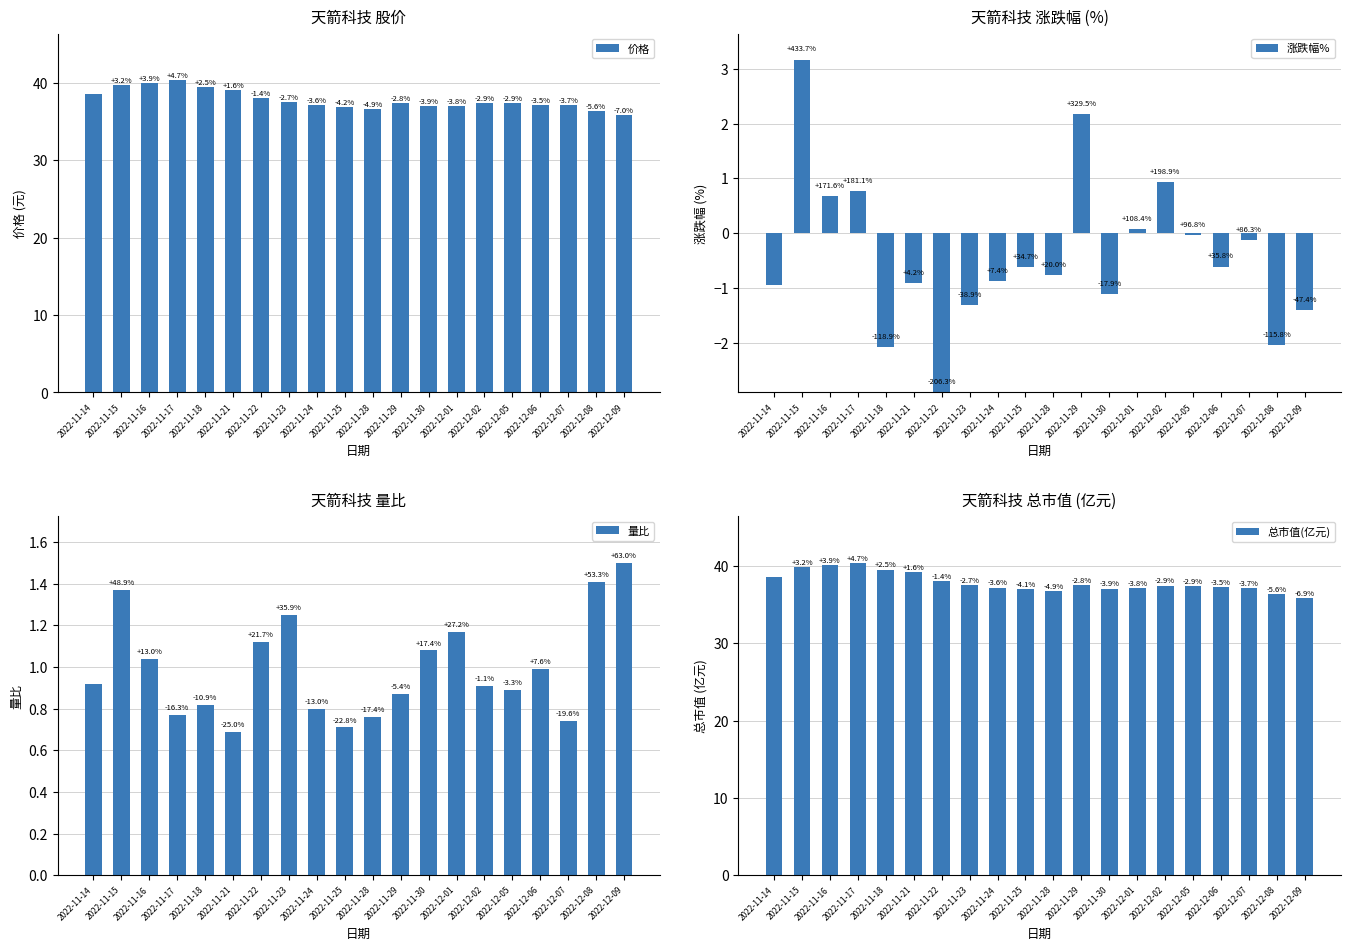

What is the sum of the 量比 values at 2022-11-24 and 2022-12-05?

1.7